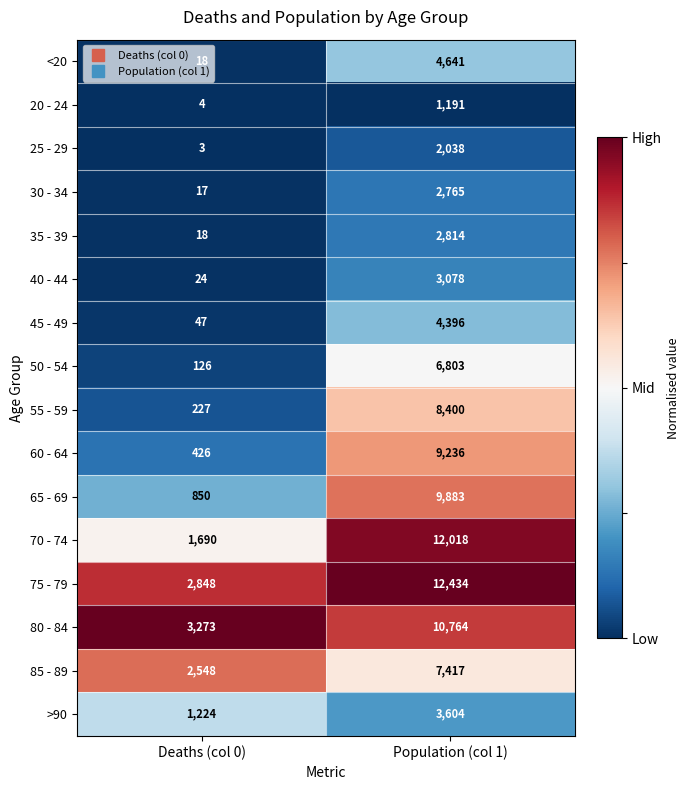

Between Deaths (col 0) and Population (col 1), which series saw the biggest shift?

70 - 74